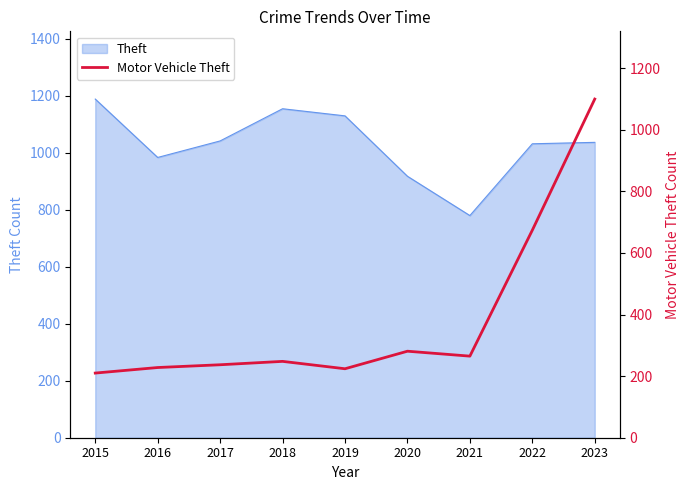

Reading left to right, what are all the values shown in this chart?

2015=210	2016=228	2017=237	2018=248	2019=224	2020=281	2021=265	2022=674	2023=1100